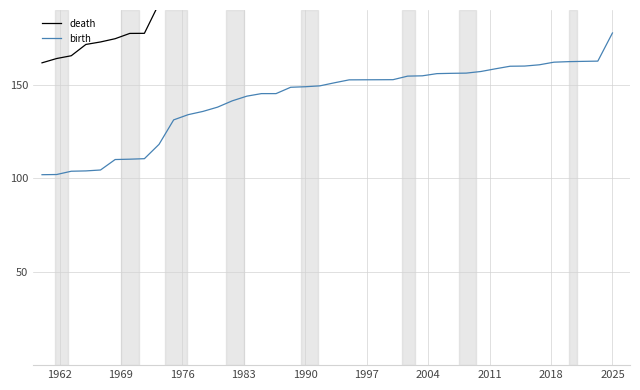

What is the smallest value displayed?

101.9